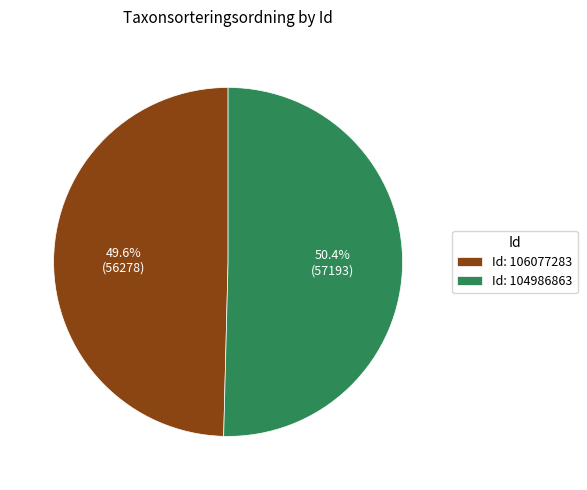

How many segments does this pie chart have?

2